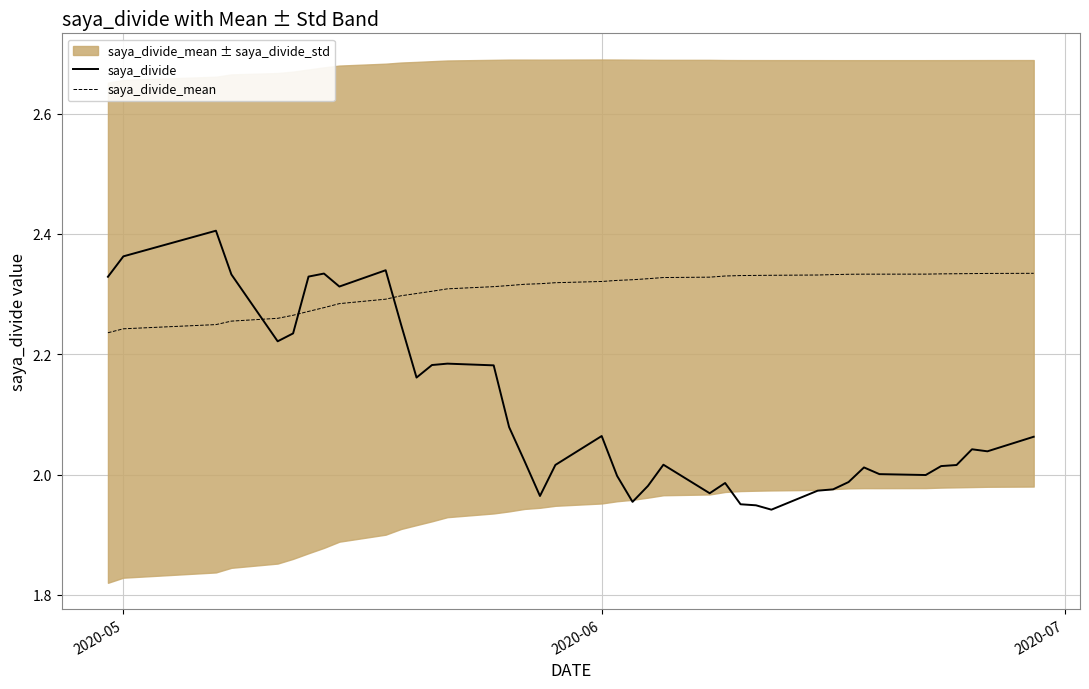

True or false: saya_divide_mean and saya_divide cross at least once.

True